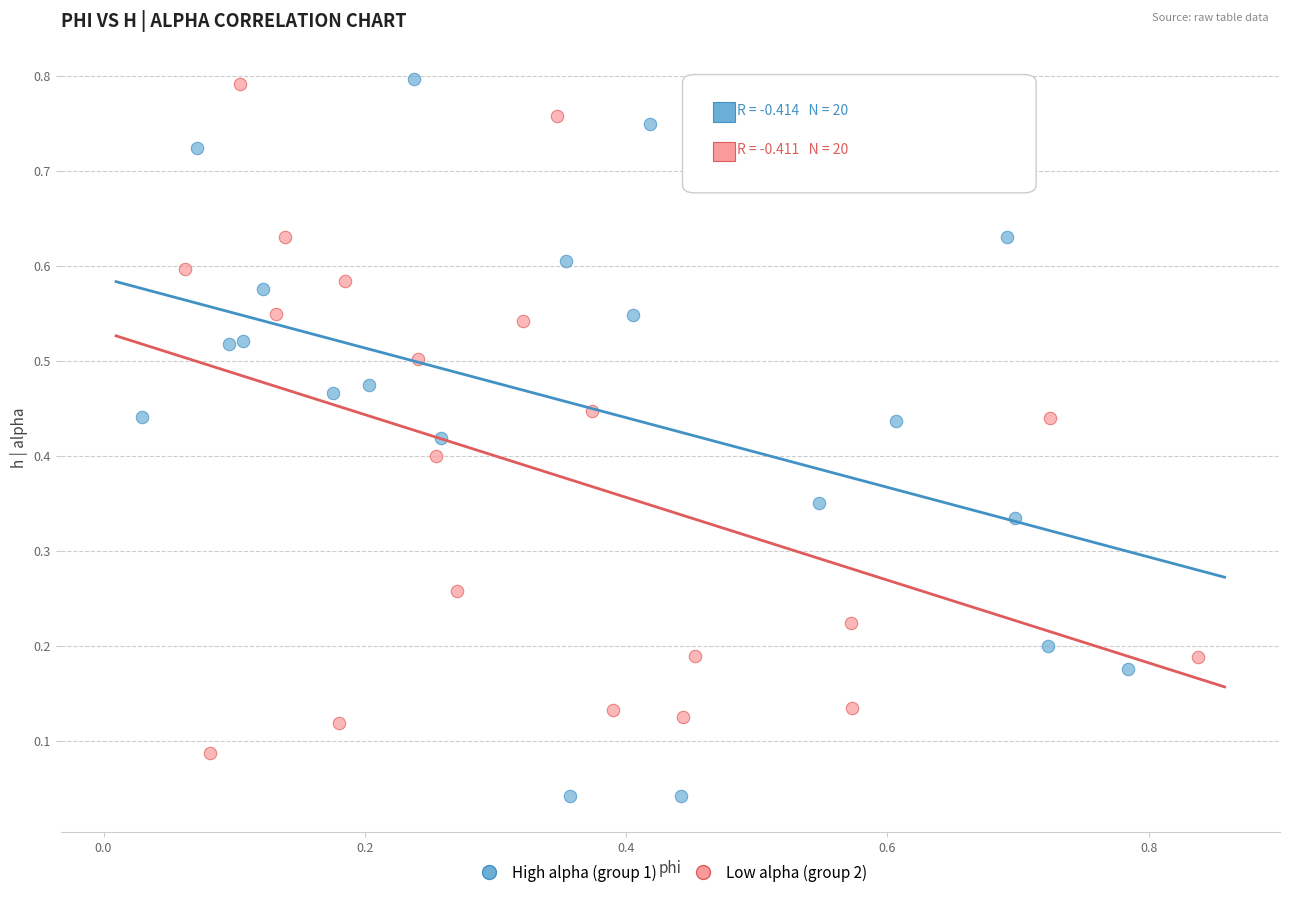

What are all the series names shown in the legend?

High alpha (group 1), Low alpha (group 2)